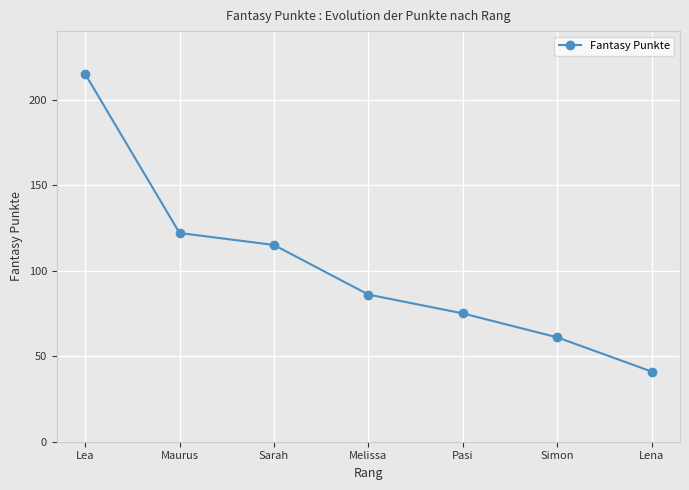

What is the change in value from Lea to Sarah?

-100